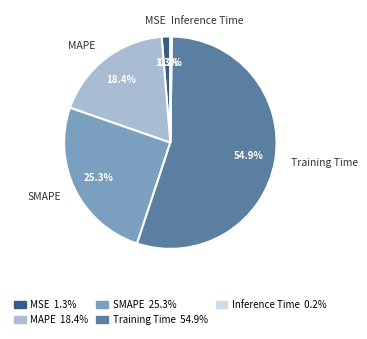

What portion of the pie excludes MAPE?

81.6%